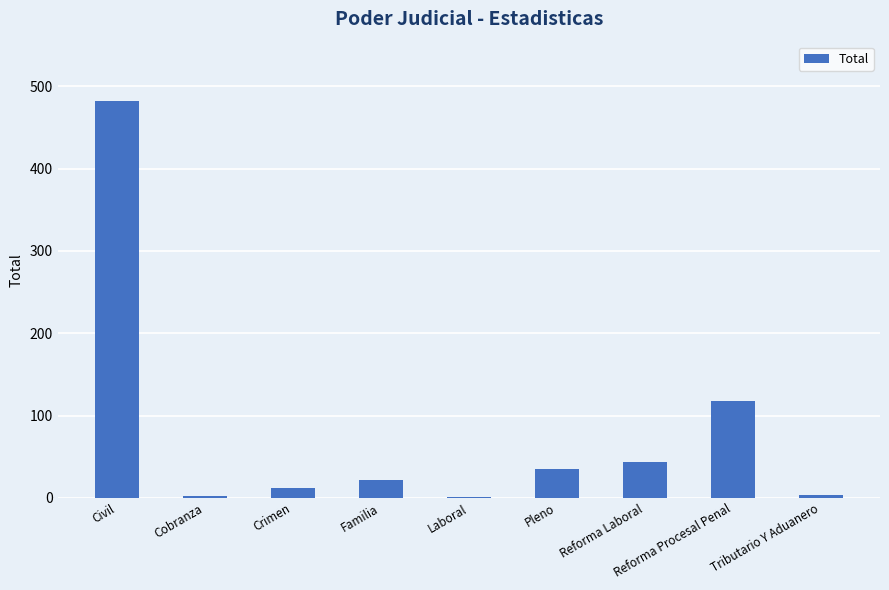

Approximately how many times larger is the value at Pleno compared to Reforma Procesal Penal?

0.3